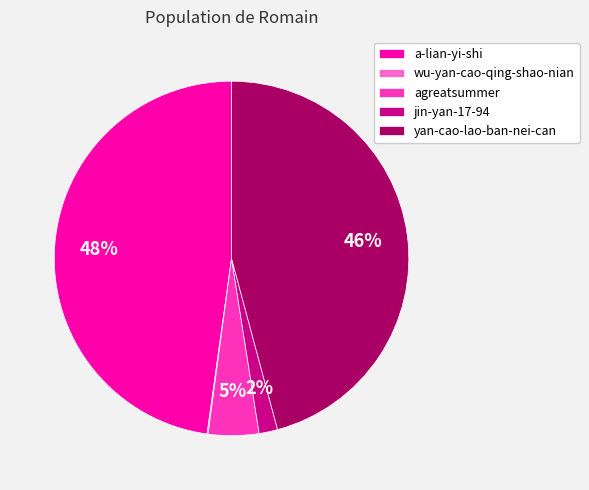

To the nearest percent, what is the difference between the jin-yan-17-94 and yan-cao-lao-ban-nei-can slice percentages?

44%